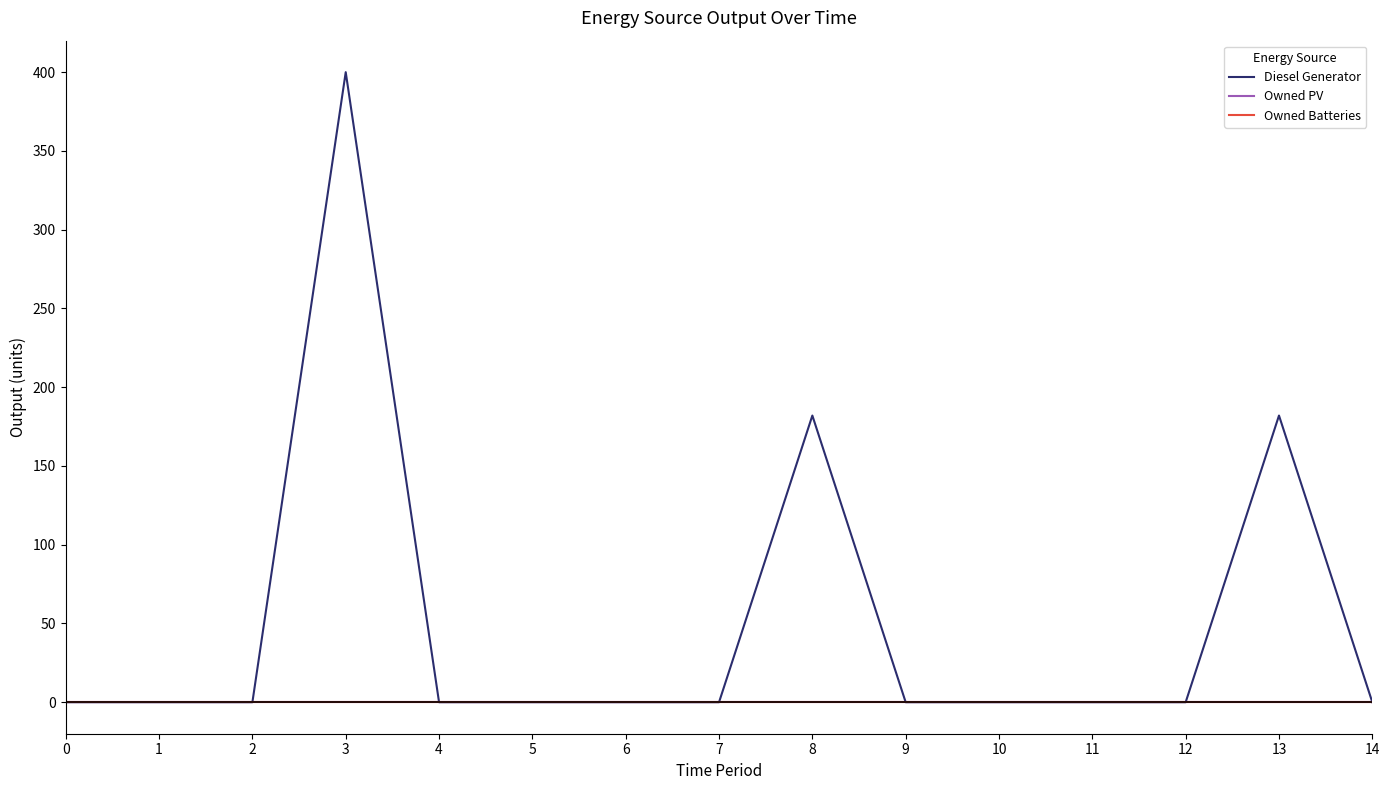

What is the difference between the second highest and minimum values in the Diesel Generator series?

182